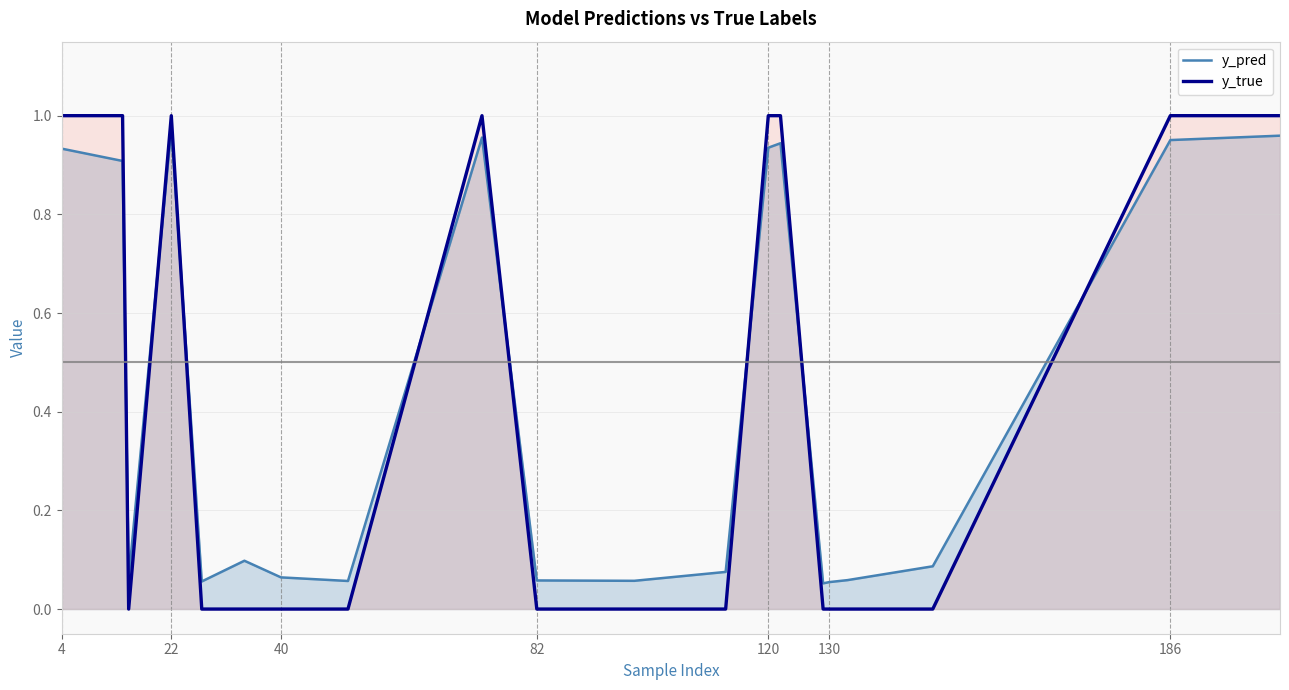

Count the number of categories in the chart.

20